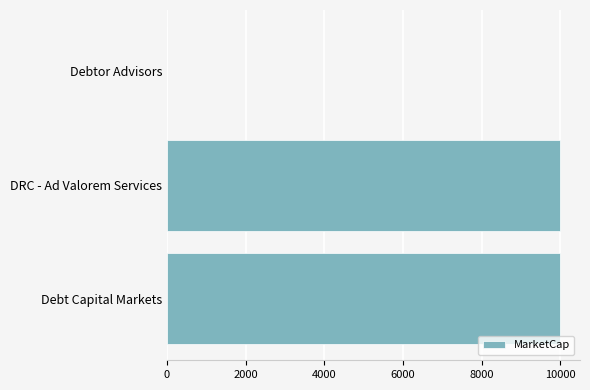

The chart shows a value of 14432 at DRC - Ad Valorem Services. True or false?

False